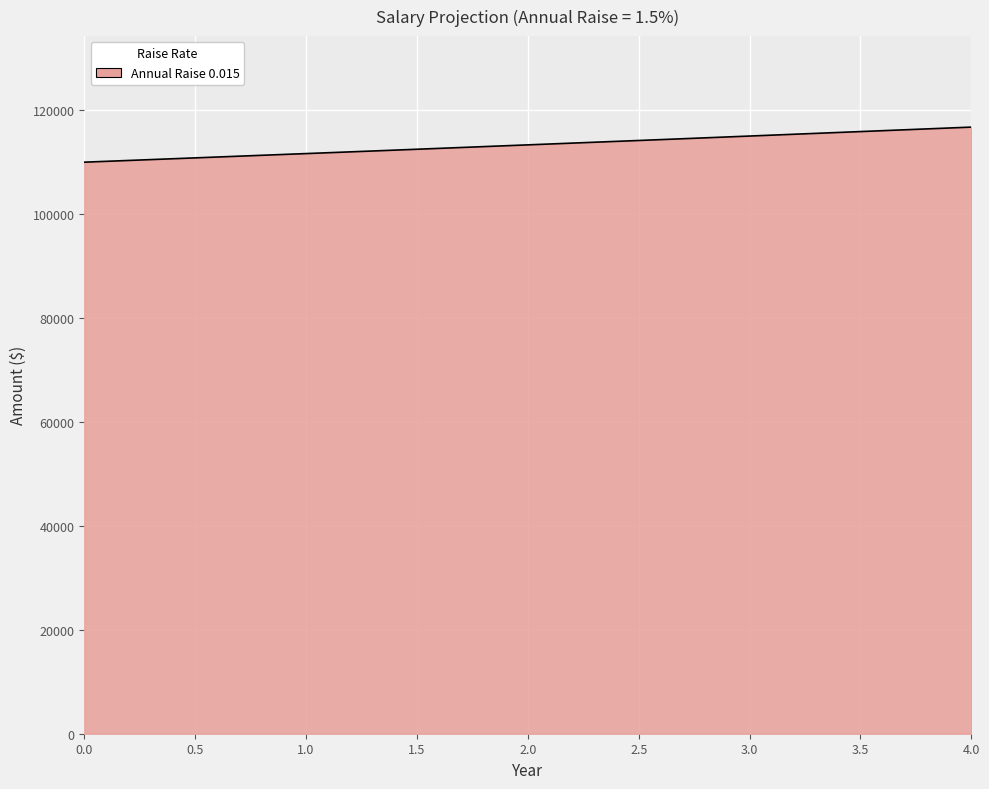

What is the difference between the maximum and minimum values?

6750.0